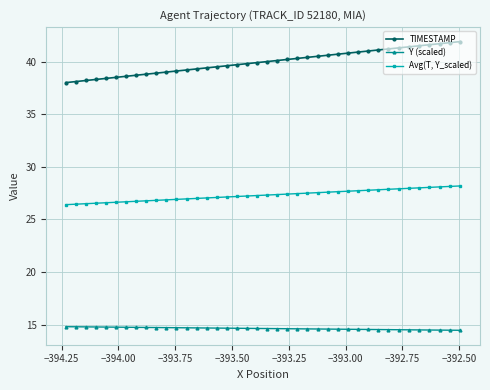

What is the difference between the maximum and second lowest values in the Avg(T, Y_scaled) series?

1.7